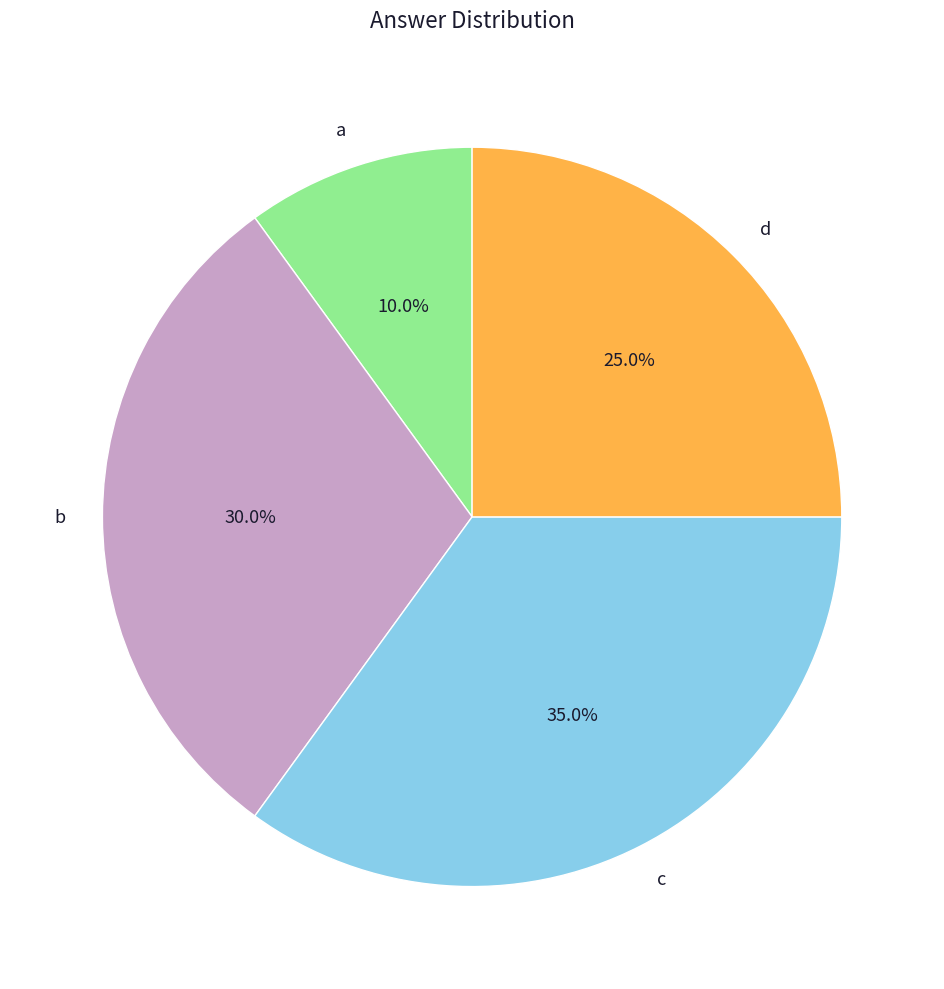

Approximately how many times larger is the value at c compared to a?

3.5